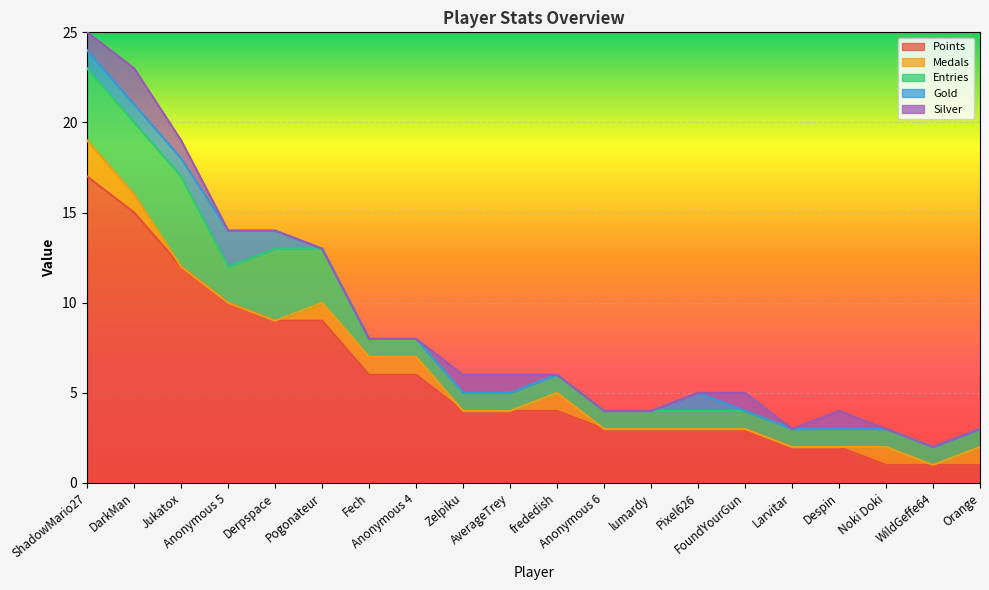

Reading right to left, what are all the values shown in this chart?

Points: Orange=1	WildGeffe64=1	Noki Doki=1	Despin=2	Larvitar=2	FoundYourGun=3	Pixel626=3	lumardy=3	Anonymous 6=3	frededish=4	AverageTrey=4	Zelpiku=4	Anonymous 4=6	Fech=6	Pogonateur=9	Derpspace=9	Anonymous 5=10	Jukatox=12	DarkMan=15	ShadowMario27=17
Medals: Orange=1	WildGeffe64=0	Noki Doki=1	Despin=0	Larvitar=0	FoundYourGun=0	Pixel626=0	lumardy=0	Anonymous 6=0	frededish=1	AverageTrey=0	Zelpiku=0	Anonymous 4=1	Fech=1	Pogonateur=1	Derpspace=0	Anonymous 5=0	Jukatox=0	DarkMan=1	ShadowMario27=2
Entries: Orange=1	WildGeffe64=1	Noki Doki=1	Despin=1	Larvitar=1	FoundYourGun=1	Pixel626=1	lumardy=1	Anonymous 6=1	frededish=1	AverageTrey=1	Zelpiku=1	Anonymous 4=1	Fech=1	Pogonateur=3	Derpspace=4	Anonymous 5=2	Jukatox=5	DarkMan=4	ShadowMario27=4
Gold: Orange=0	WildGeffe64=0	Noki Doki=0	Despin=0	Larvitar=0	FoundYourGun=0	Pixel626=1	lumardy=0	Anonymous 6=0	frededish=0	AverageTrey=0	Zelpiku=0	Anonymous 4=0	Fech=0	Pogonateur=0	Derpspace=1	Anonymous 5=2	Jukatox=1	DarkMan=1	ShadowMario27=1
Silver: Orange=0	WildGeffe64=0	Noki Doki=0	Despin=1	Larvitar=0	FoundYourGun=1	Pixel626=0	lumardy=0	Anonymous 6=0	frededish=0	AverageTrey=1	Zelpiku=1	Anonymous 4=0	Fech=0	Pogonateur=0	Derpspace=0	Anonymous 5=0	Jukatox=1	DarkMan=2	ShadowMario27=1